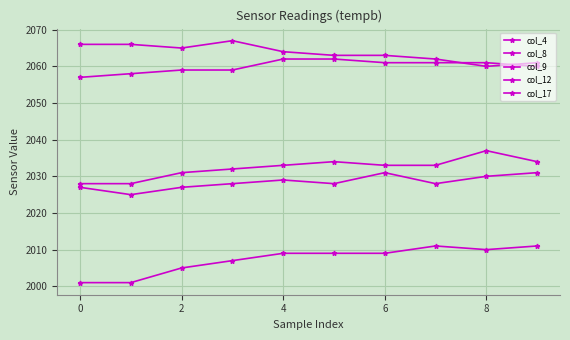

Where is col_12 nearest to the value 2032?

4